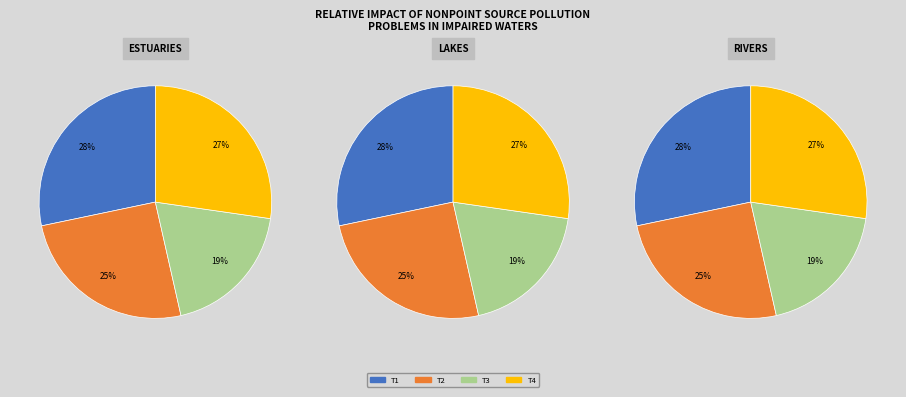

Does any single category account for the majority?

No